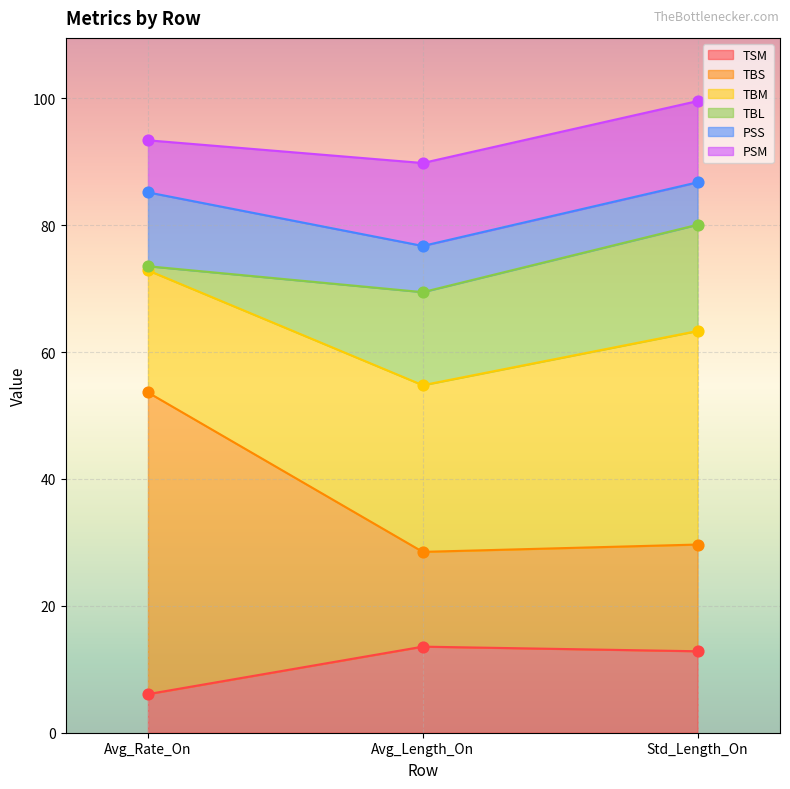

What is the approximate value of TSM at Avg_Rate_On?

6.1